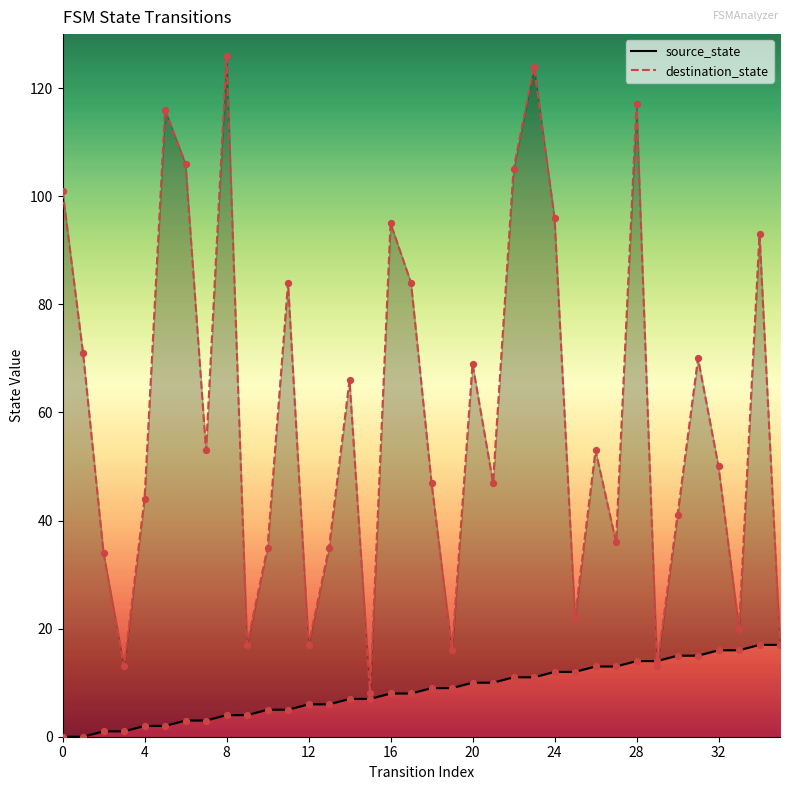

At which category is the sum across all series the highest?

23